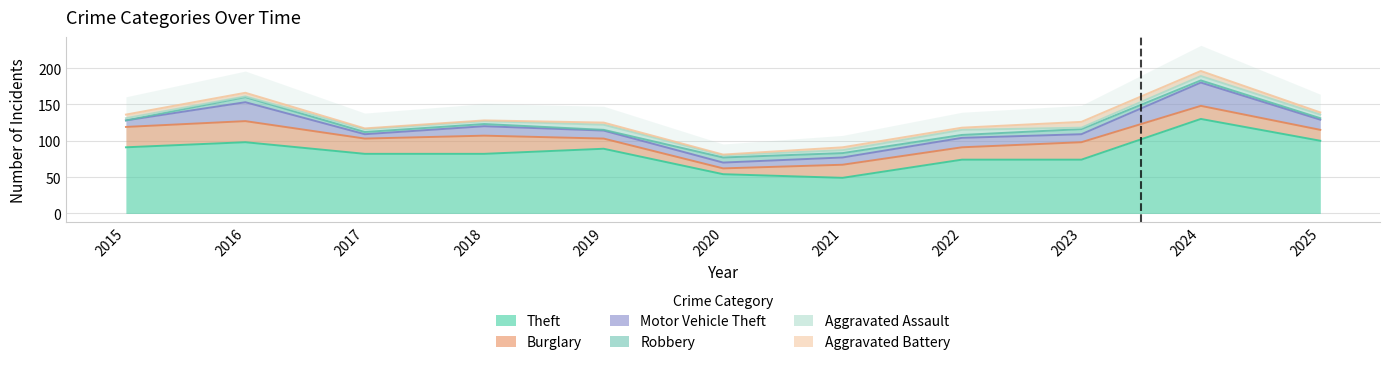

What is the lowest value of the Motor Vehicle Theft series?

6